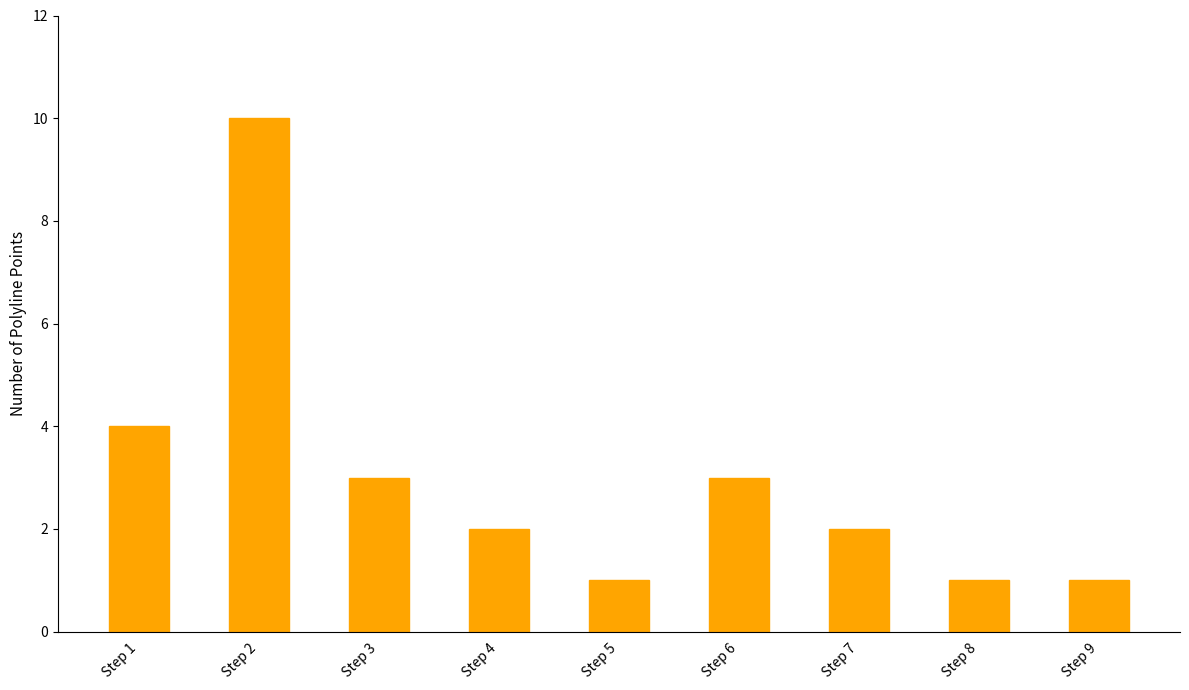

Which label corresponds to the largest value in the chart?

Step 2